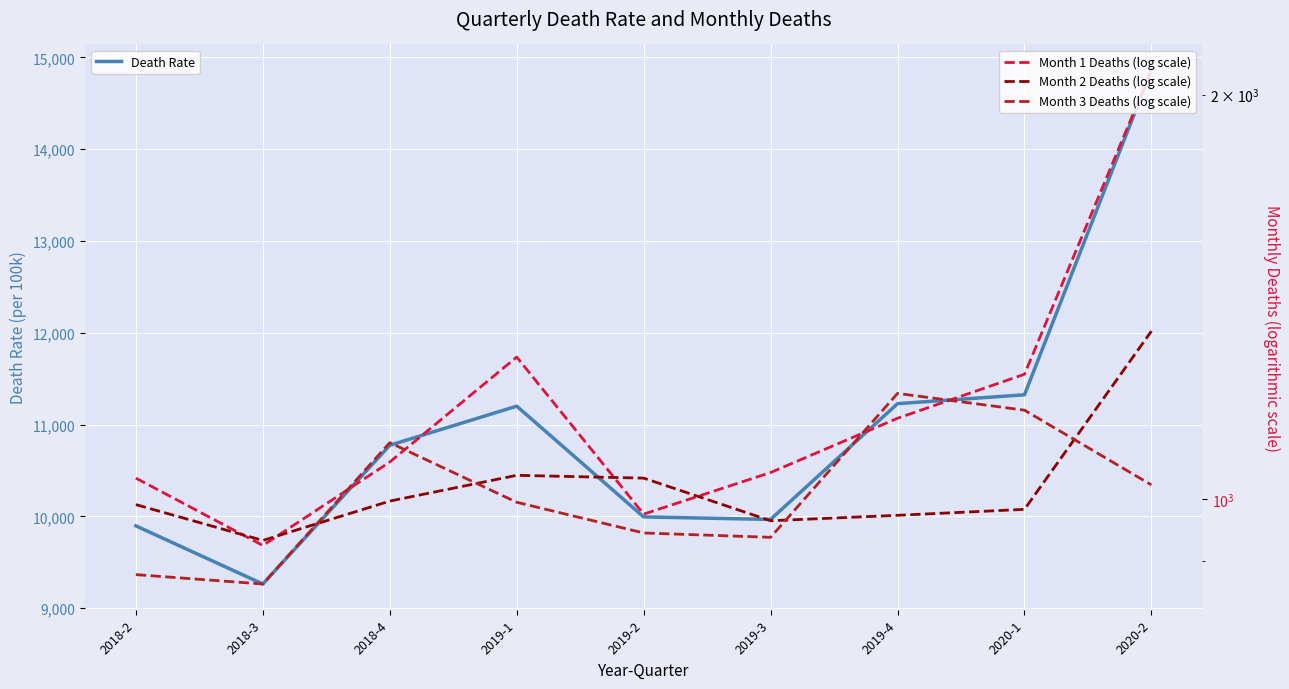

Reading right to left, transcribe all the data shown in this chart.

Death Rate: 2020-2=14862.1	2020-1=11324.6	2019-4=11227.9	2019-3=9966.9	2019-2=9993.9	2019-1=11200.9	2018-4=10774.7	2018-3=9263.1	2018-2=9896.3
Month 1 Deaths (log scale): 2020-2=2086.0	2020-1=1239.0	2019-4=1149.0	2019-3=1047.0	2019-2=975.0	2019-1=1276.0	2018-4=1066.0	2018-3=924.0	2018-2=1037.0
Month 2 Deaths (log scale): 2020-2=1334.0	2020-1=983.0	2019-4=973.0	2019-3=964.0	2019-2=1037.0	2019-1=1042.0	2018-4=997.0	2018-3=932.0	2018-2=991.0
Month 3 Deaths (log scale): 2020-2=1025.0	2020-1=1165.0	2019-4=1199.0	2019-3=937.0	2019-2=944.0	2019-1=995.0	2018-4=1102.0	2018-3=865.0	2018-2=879.0